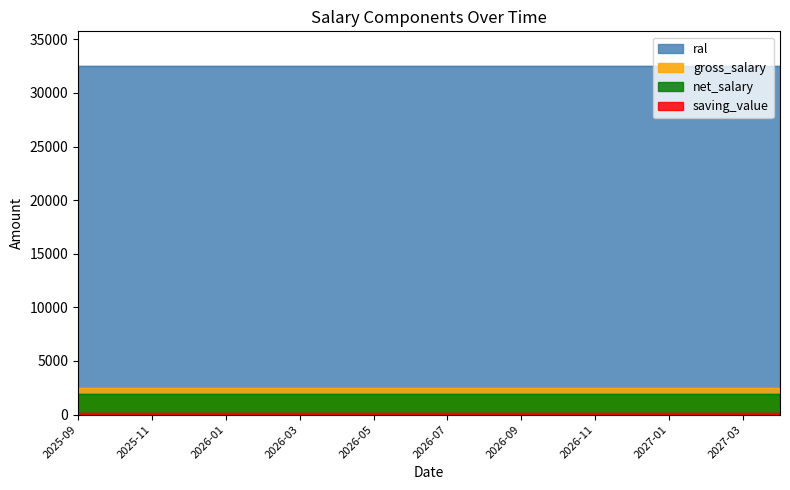

What is the difference between the highest and lowest values at 2027-02?

32307.5